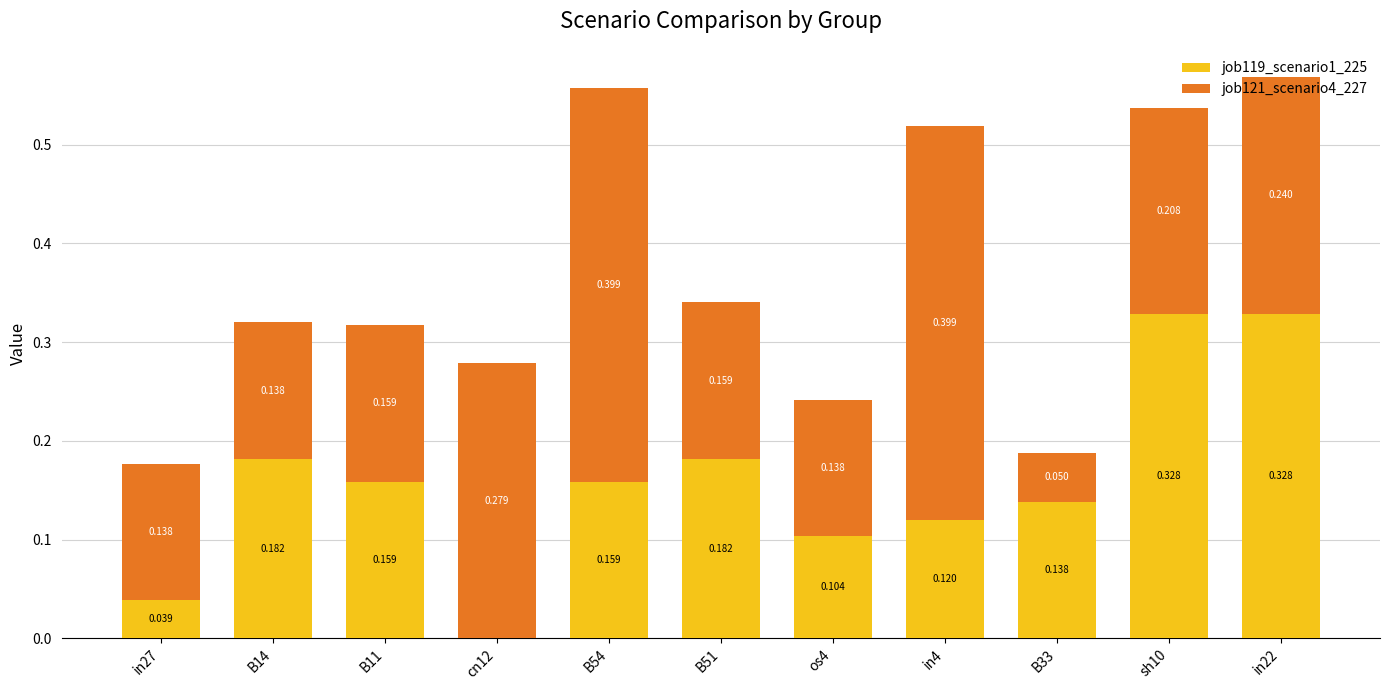

Rank the series by their average value, from lowest to highest.

job119_scenario1_225, job121_scenario4_227